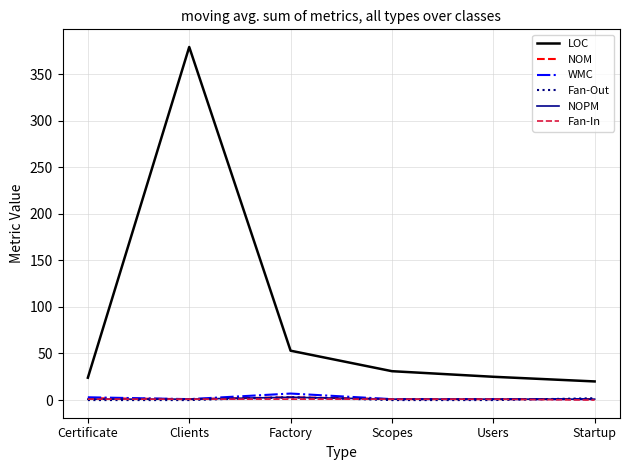

Which series has the largest range (max minus min)?

LOC